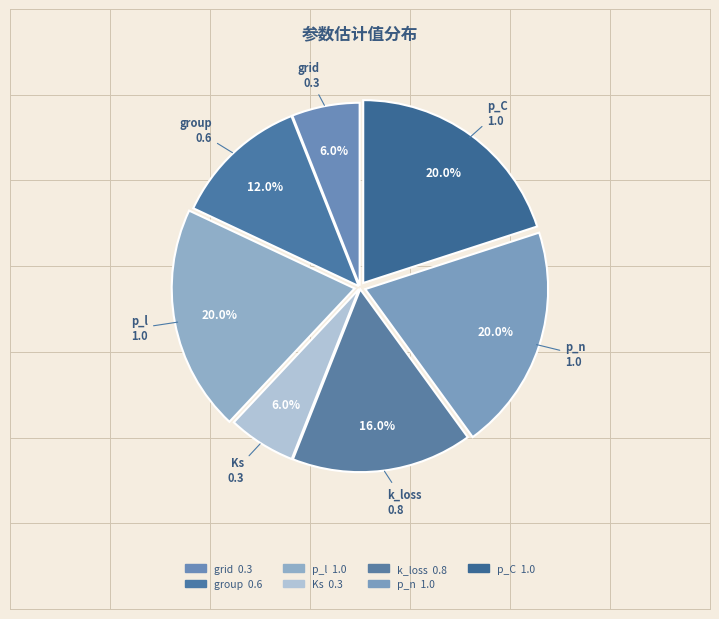

Which category has the biggest portion of the pie?

p_l